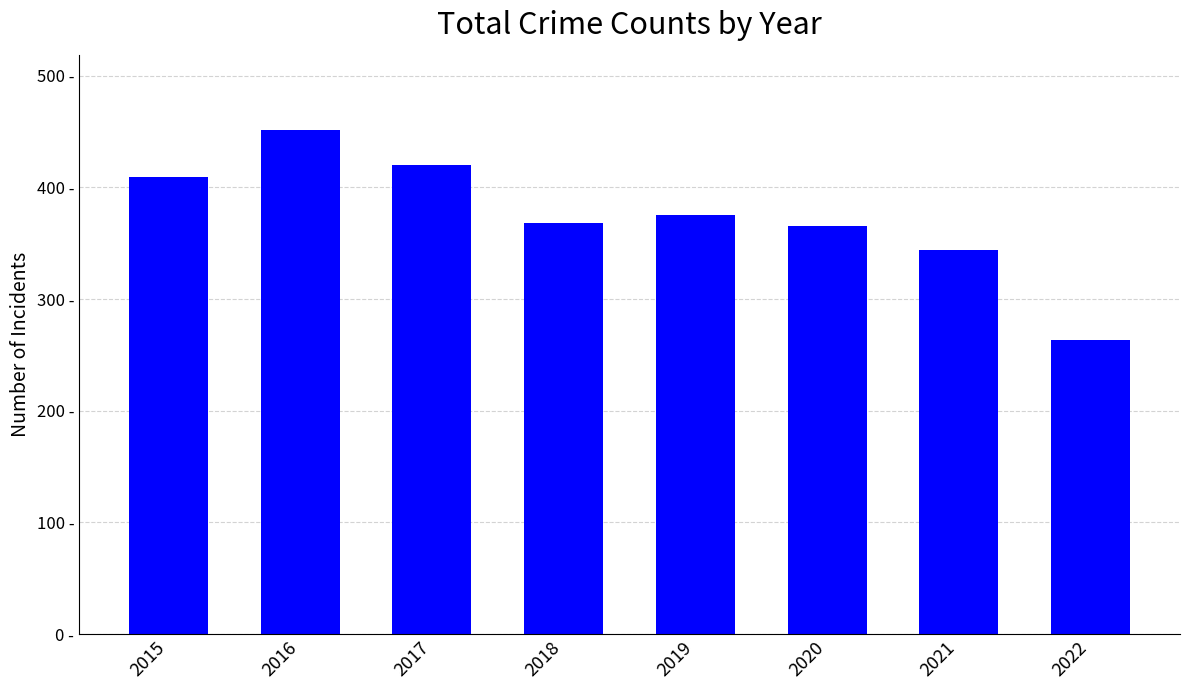

List the labels in order of value, largest first.

2016, 2017, 2015, 2019, 2018, 2020, 2021, 2022